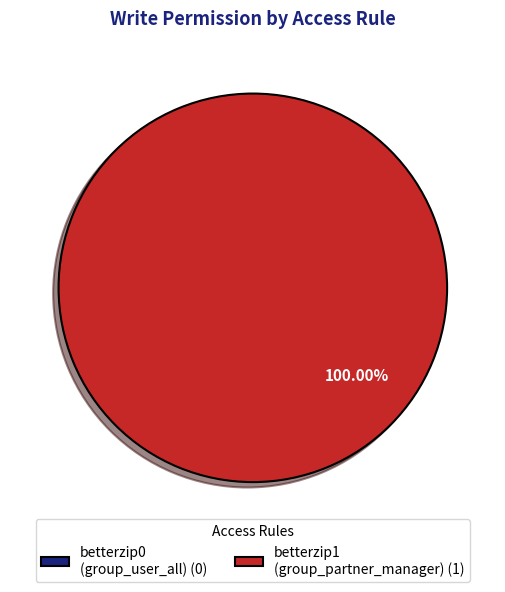

Rank the categories by value from lowest to highest.

ir_model_access_betterzip0, ir_model_access_betterzip1